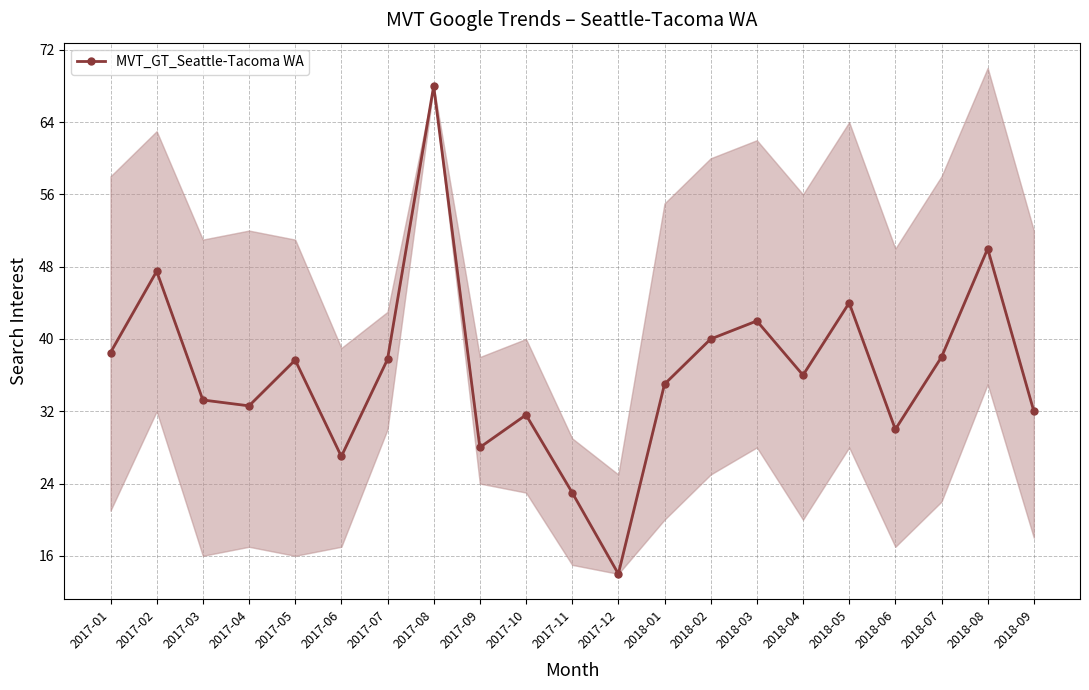

Rank the categories by value from lowest to highest.

2017-12, 2017-11, 2017-06, 2017-09, 2018-06, 2017-10, 2018-09, 2017-04, 2017-03, 2018-01, 2018-04, 2017-05, 2017-07, 2018-07, 2017-01, 2018-02, 2018-03, 2018-05, 2017-02, 2018-08, 2017-08